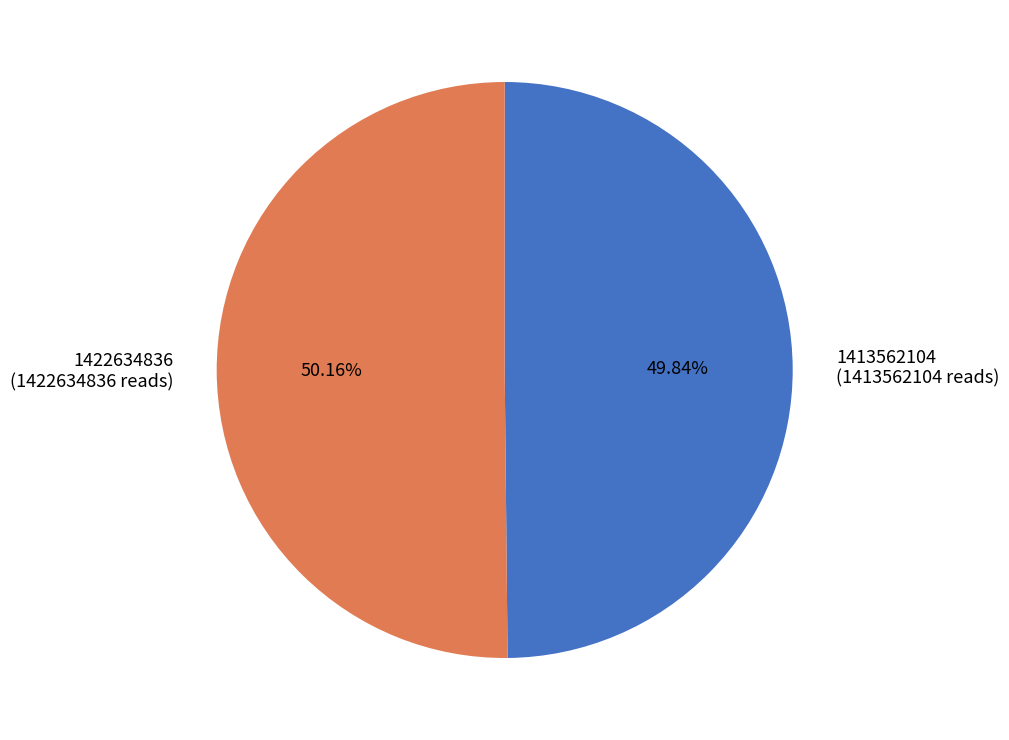

To the nearest percent, what percentage of the pie is 1413562104?

50%